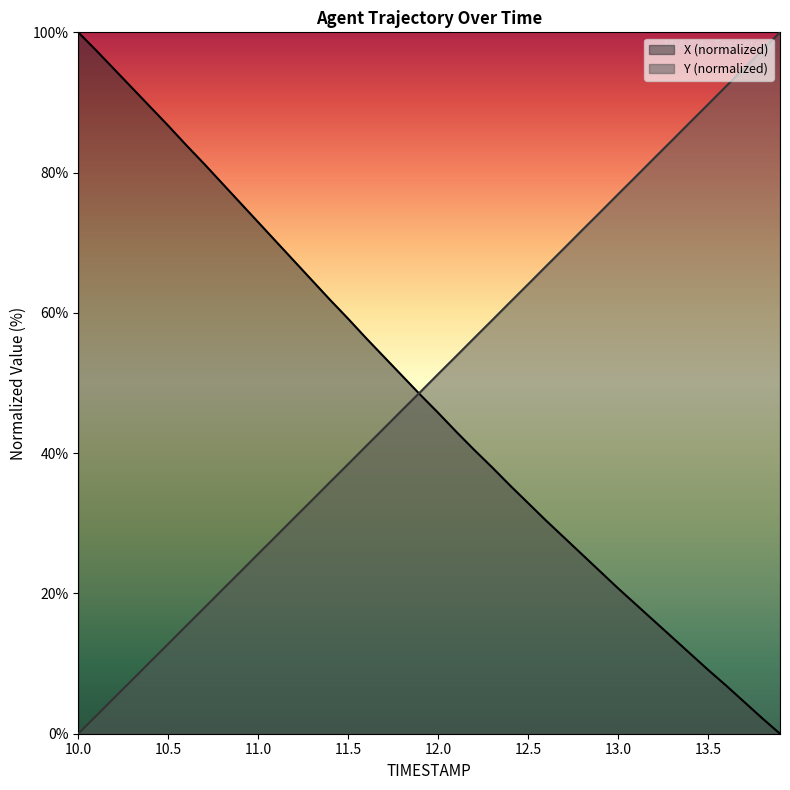

Which series has the widest spread of values?

X